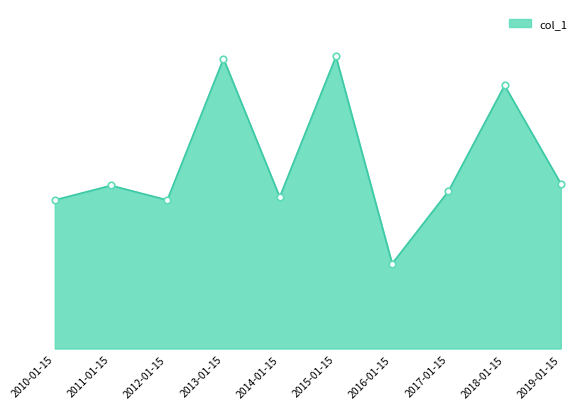

What is the change in value from 2012-01-15 to 2014-01-15?

+5.5